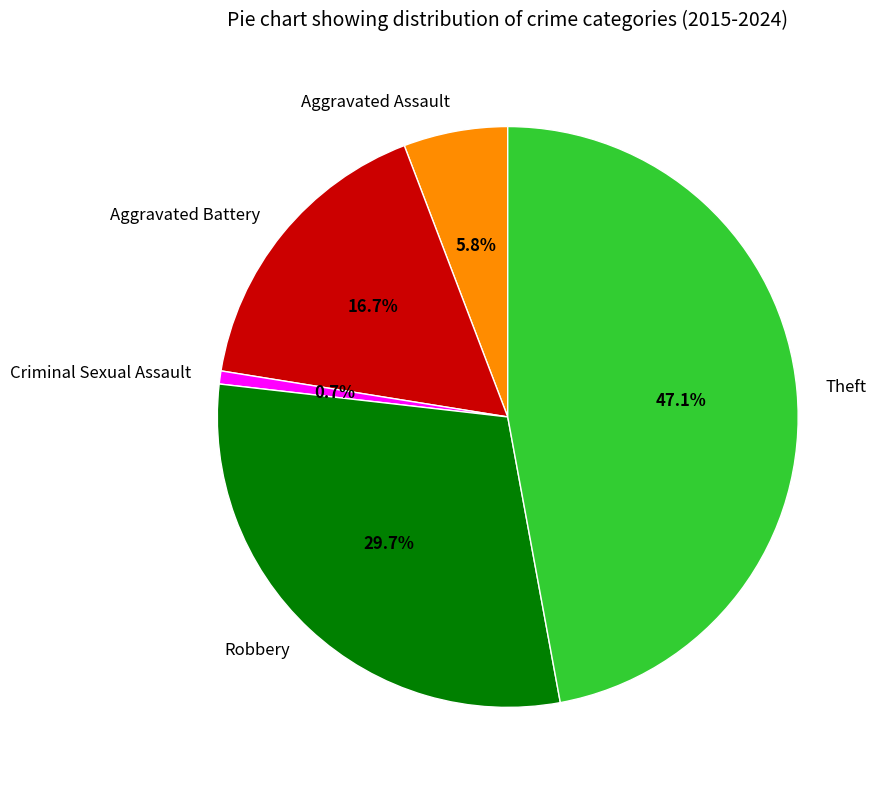

Rank the categories by value from lowest to highest.

Criminal Sexual Assault, Aggravated Assault, Aggravated Battery, Robbery, Theft